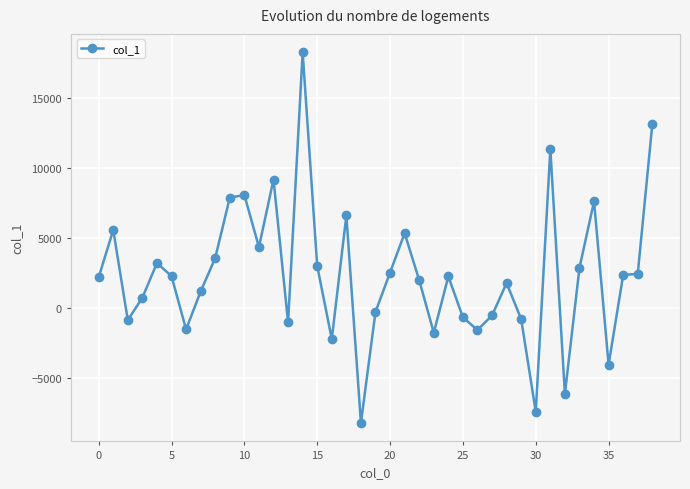

What is the sum of all values?

92549.7